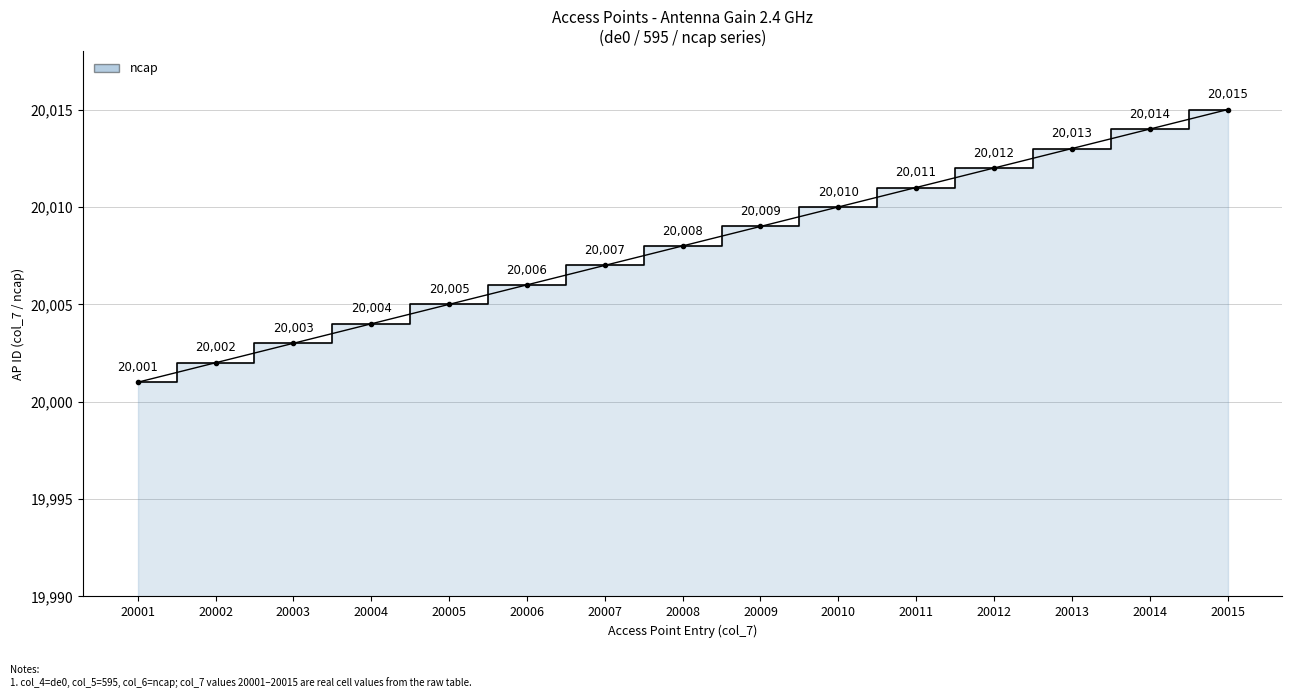

True or false: there are more than 0 points higher than both neighbors.

False